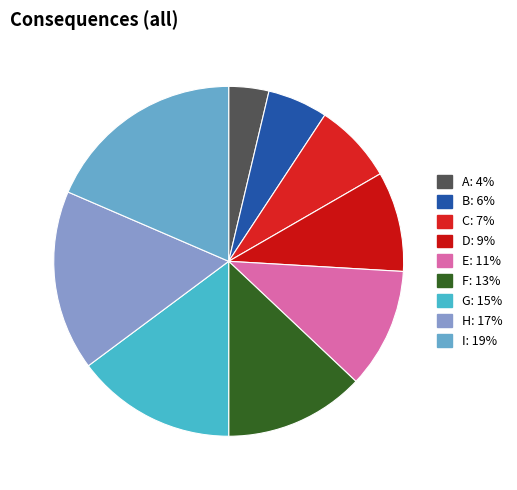

Is it true that E is 17% of the pie?

False